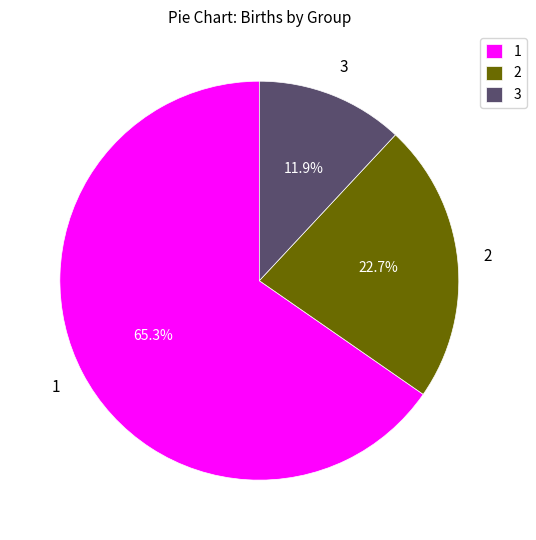

Approximately how many times larger is the value at 1 compared to 3?

5.5